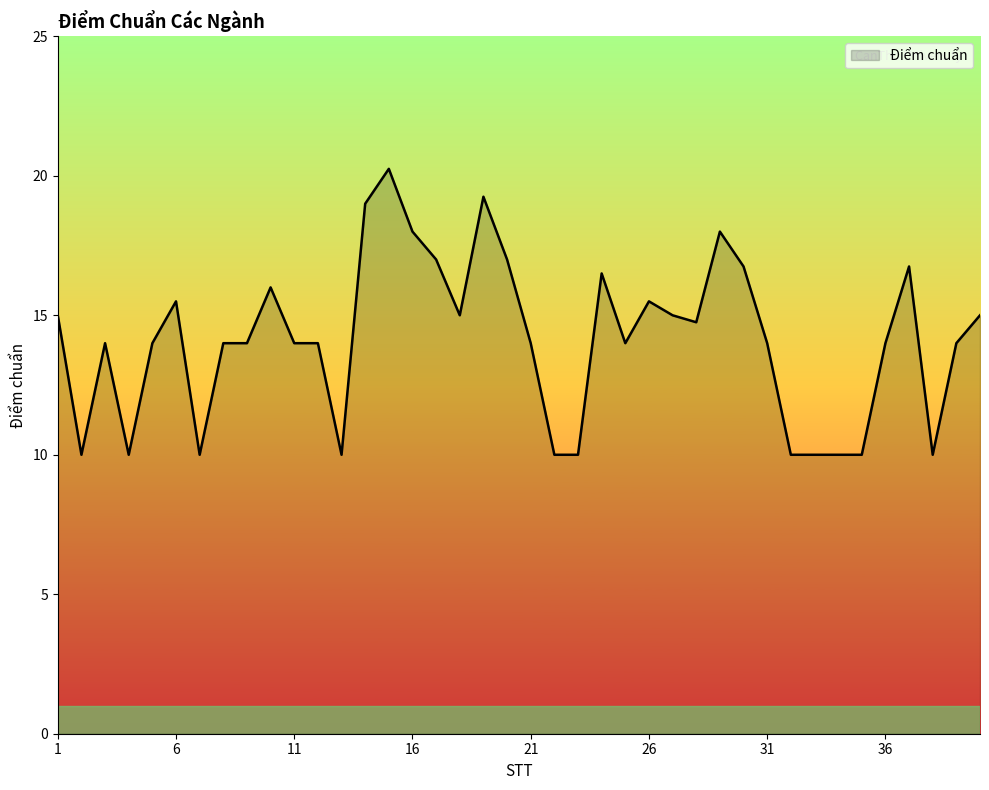

What is the minimum value shown in the chart?

10.0